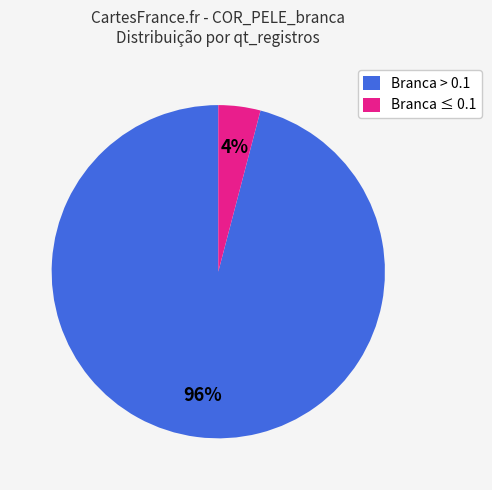

Rank the categories by value from highest to lowest.

Branca > 0.1, Branca ≤ 0.1